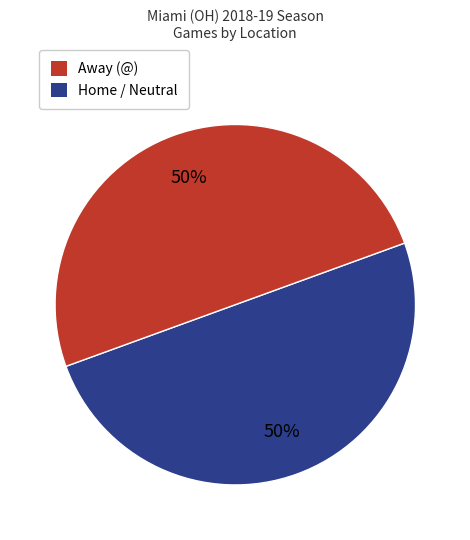

True or false: Away (@) accounts for 50% of the total.

True